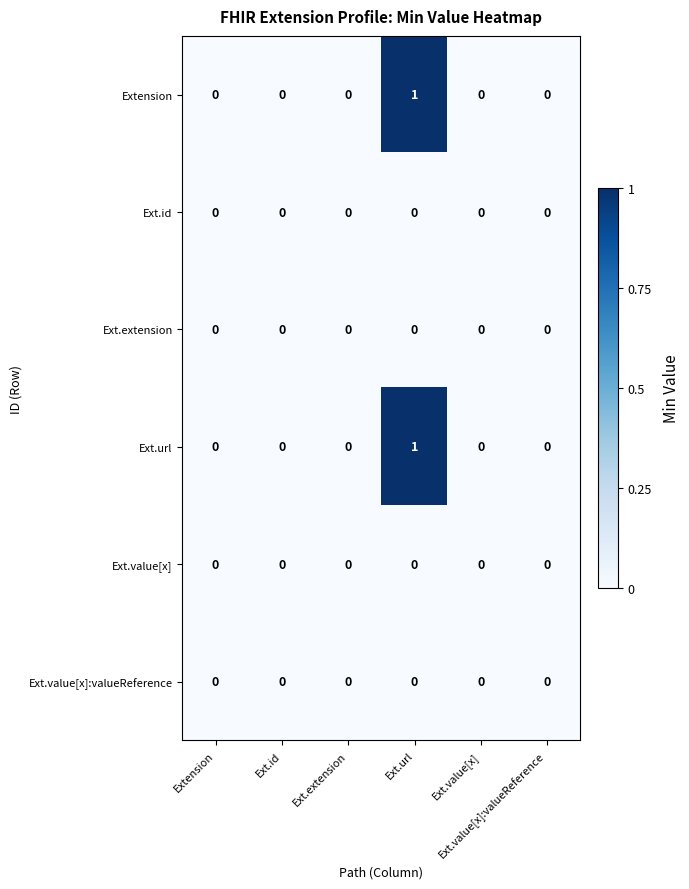

Which series changed the most between Ext.id and Ext.value[x]?

Extension